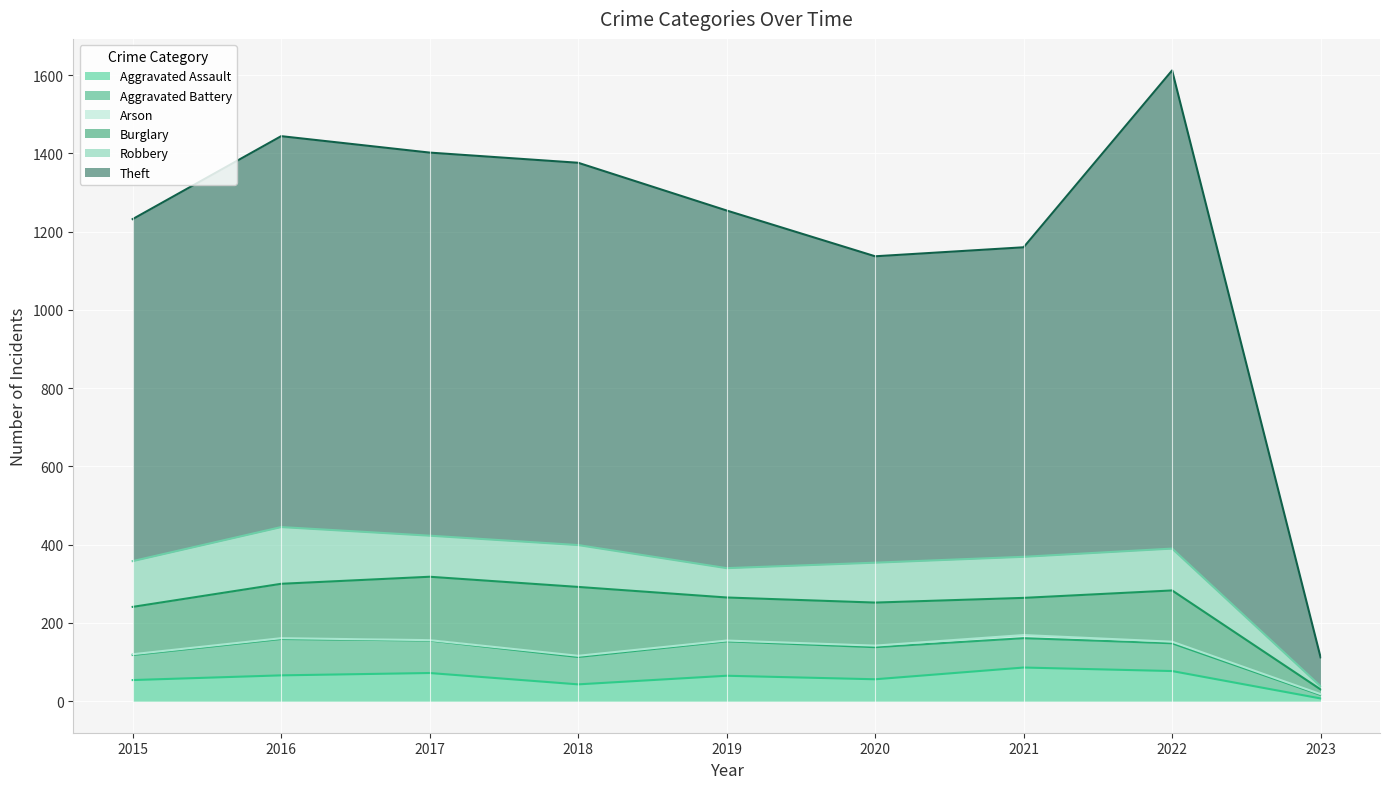

True or false: Robbery and Arson cross at least once.

False